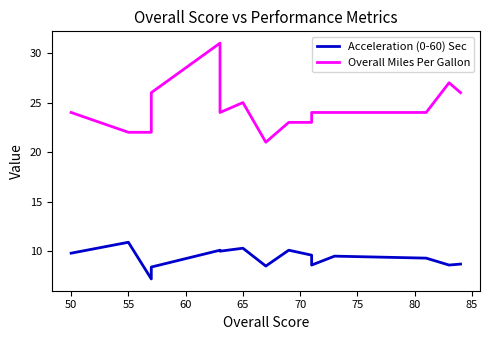

Count the number of categories in the chart.

15